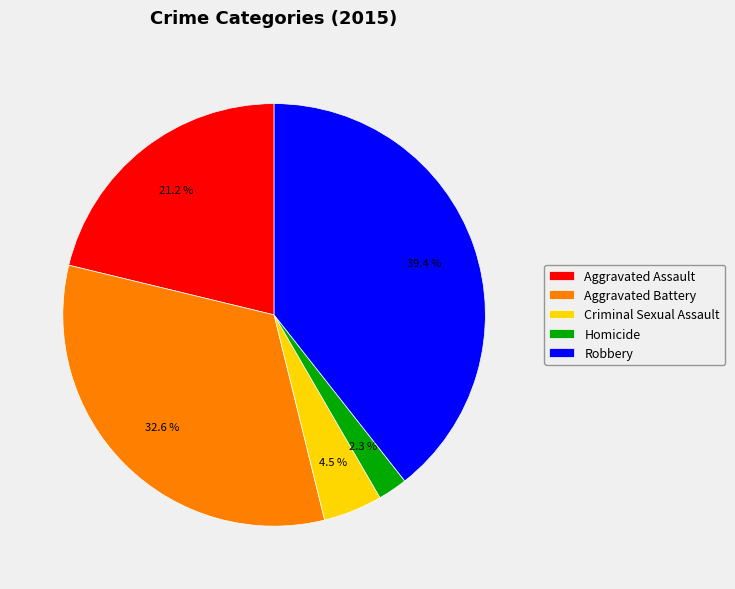

To the nearest percent, what is the difference between the Homicide and Aggravated Battery slice percentages?

30%